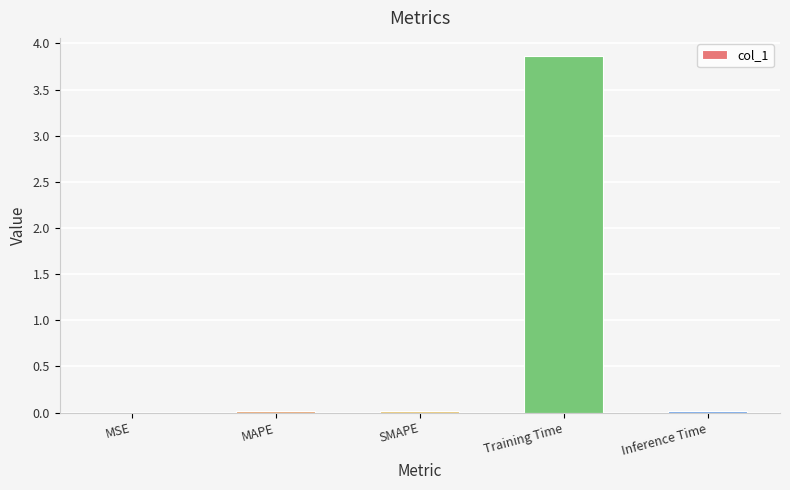

Which has a higher value, SMAPE or Training Time?

Training Time